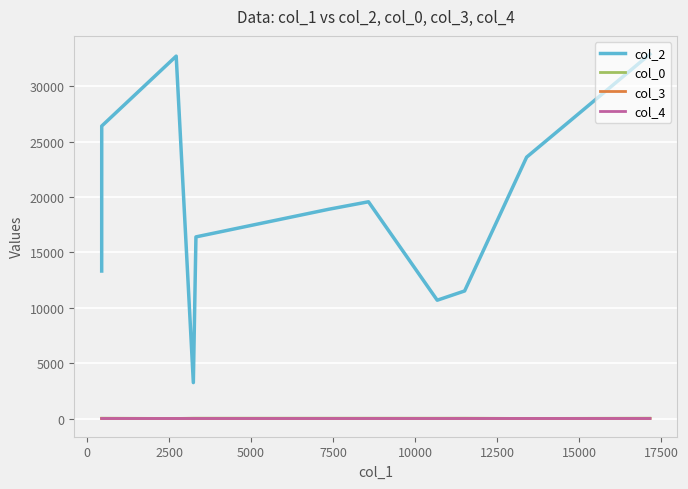

Which series has the largest total across all categories?

col_2